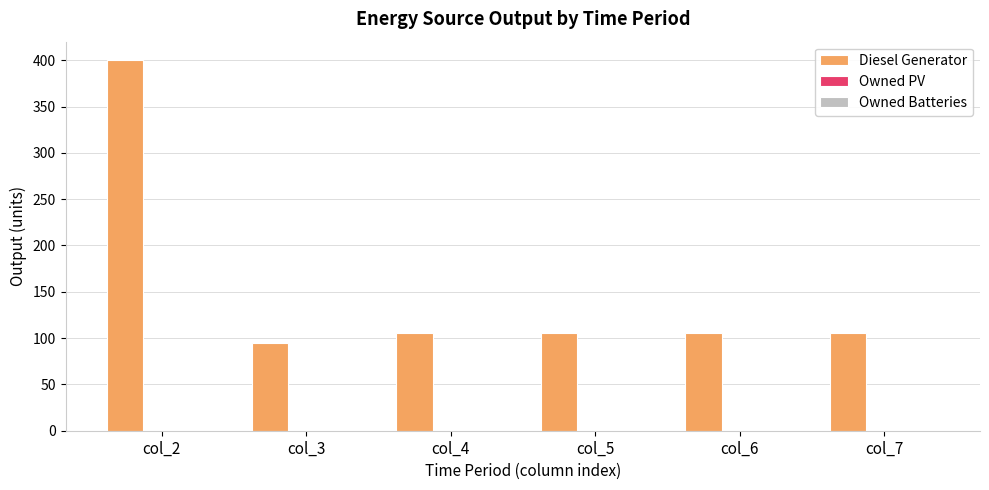

Are the bars horizontal?

No